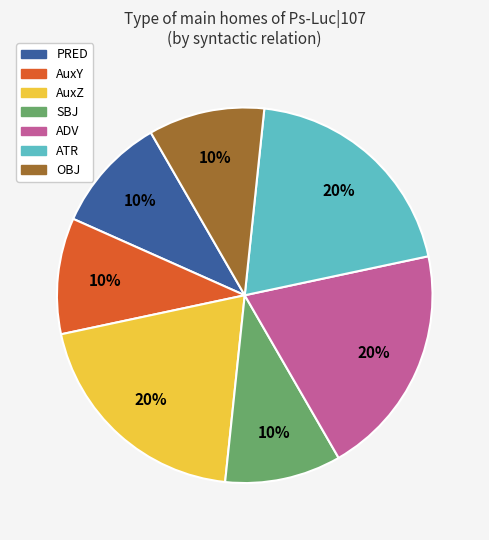

To the nearest percent, what is the average slice percentage?

14%